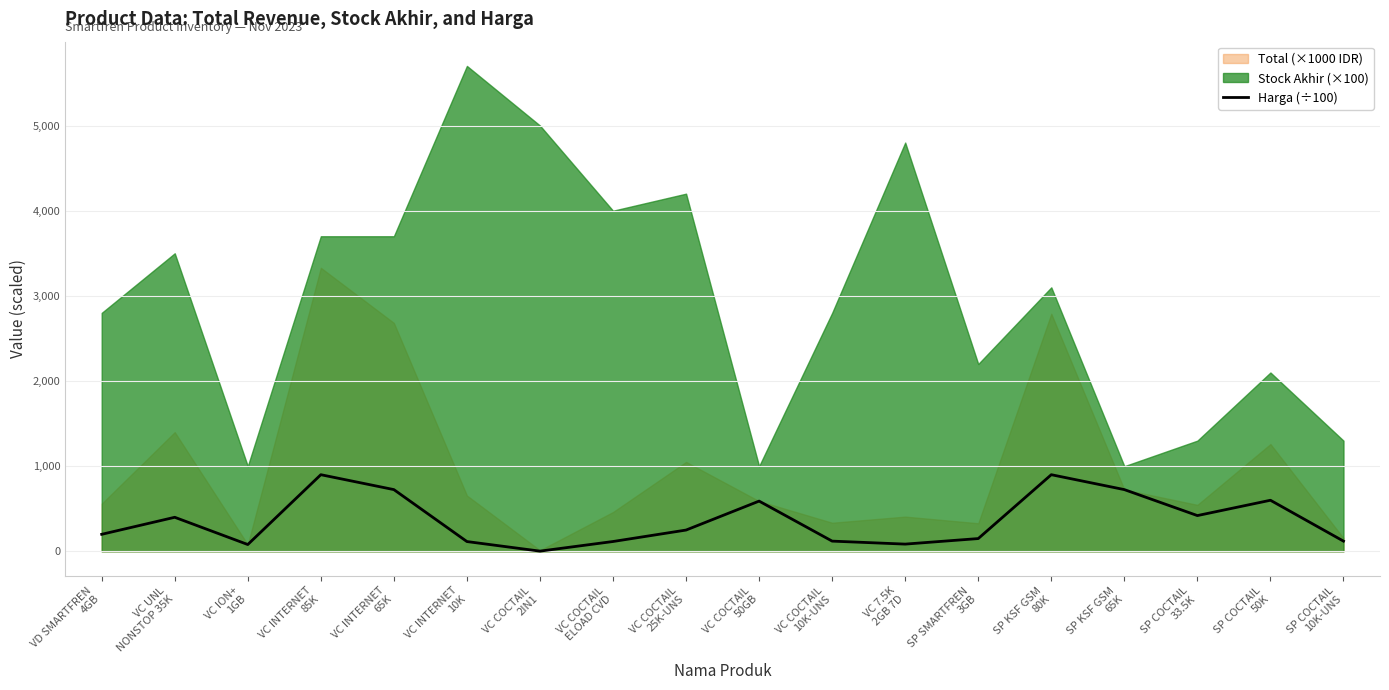

What is the average value?

361.0